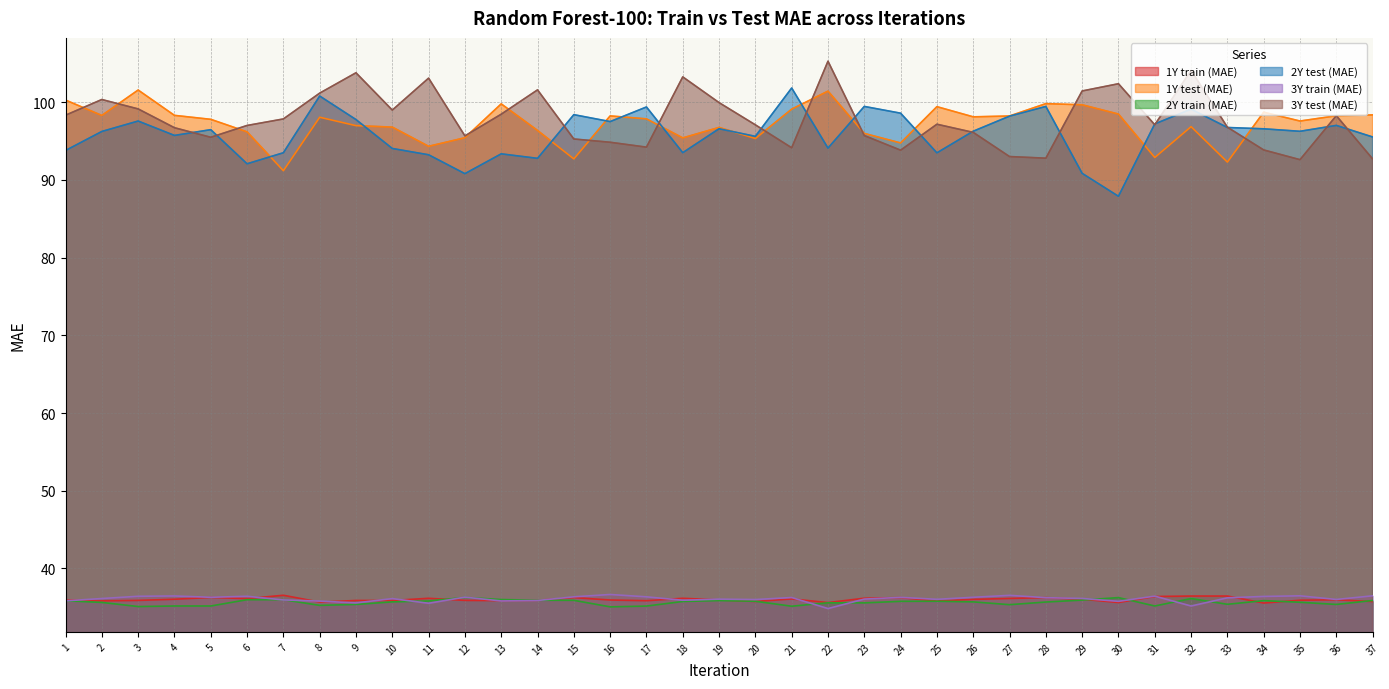

At which category is the sum across all series the highest?

32